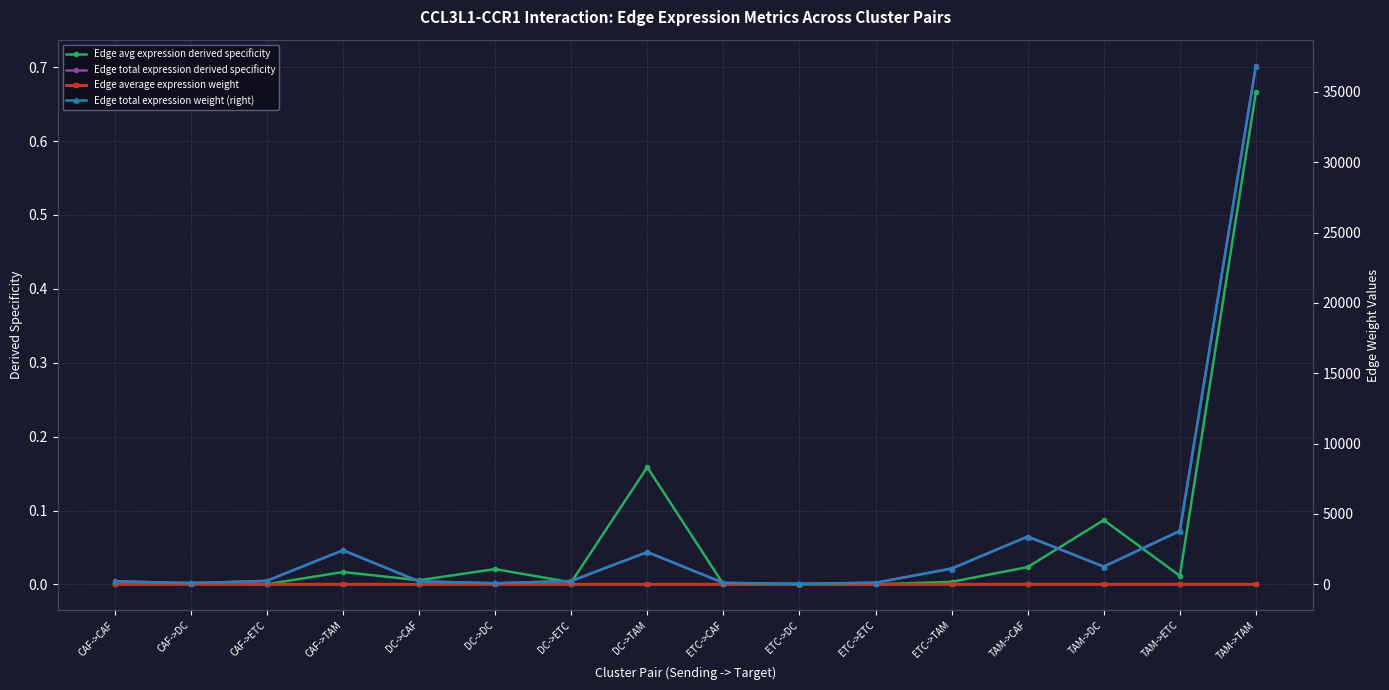

What is the sum of all Edge avg expression derived specificity values?

1.0